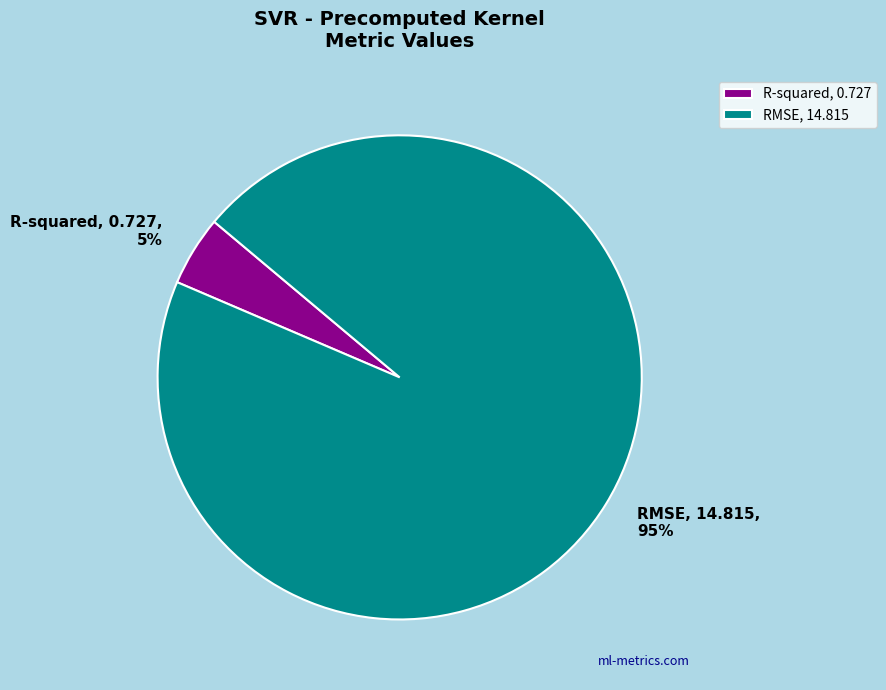

Between RMSE and R-squared, which is larger?

RMSE